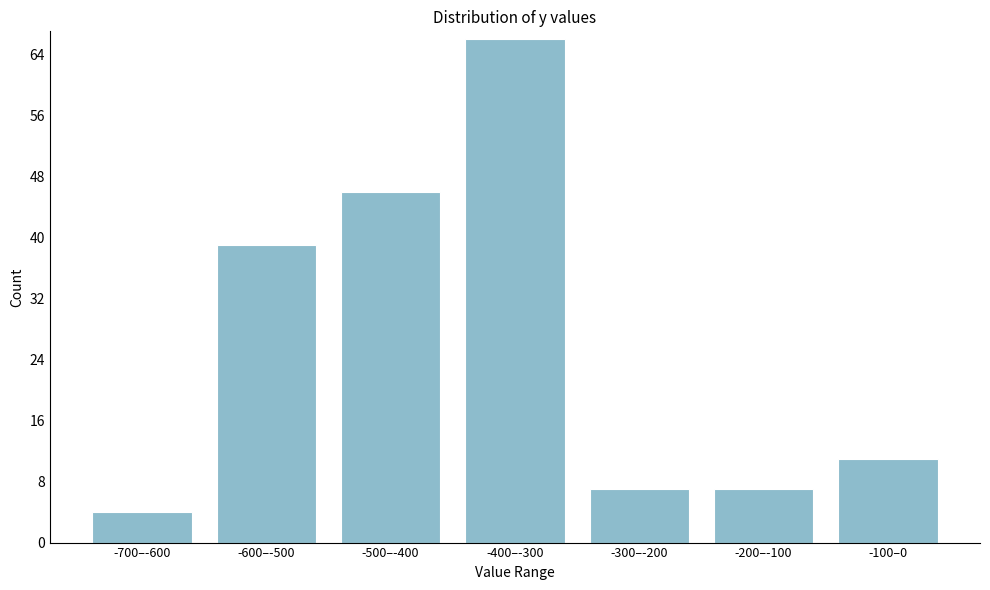

Reading right to left, extract all data points from this chart.

11	7	7	66	46	39	4